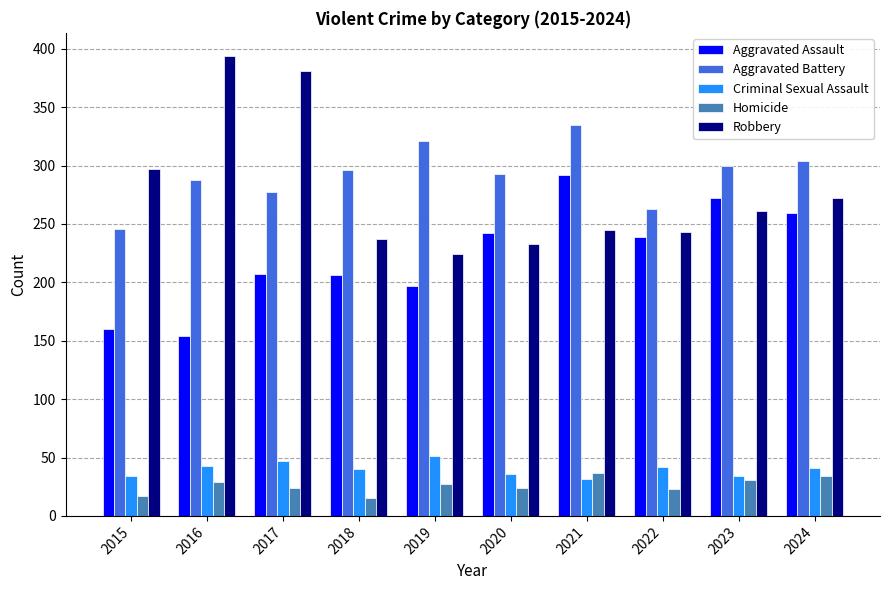

The Homicide series shows 34 at 2024. True or false?

True